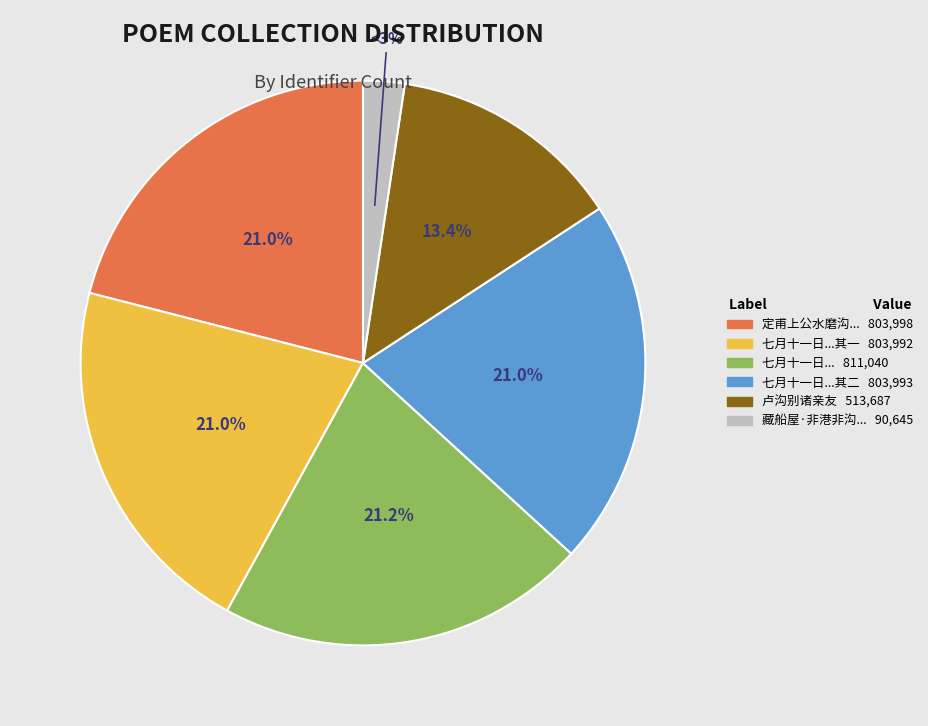

What is the total percentage of 七月十一日定甫上公招饮水磨沟别墅依斗亭亭公所建也 and 卢沟别诸亲友?

34.6%